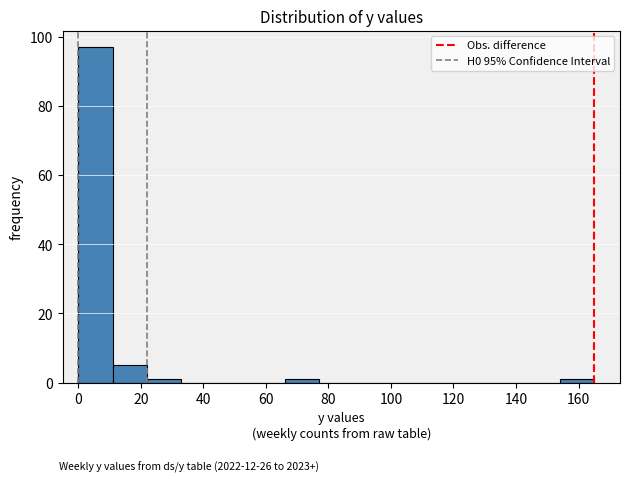

Which range on the x-axis has the tallest bar?

0 to 11